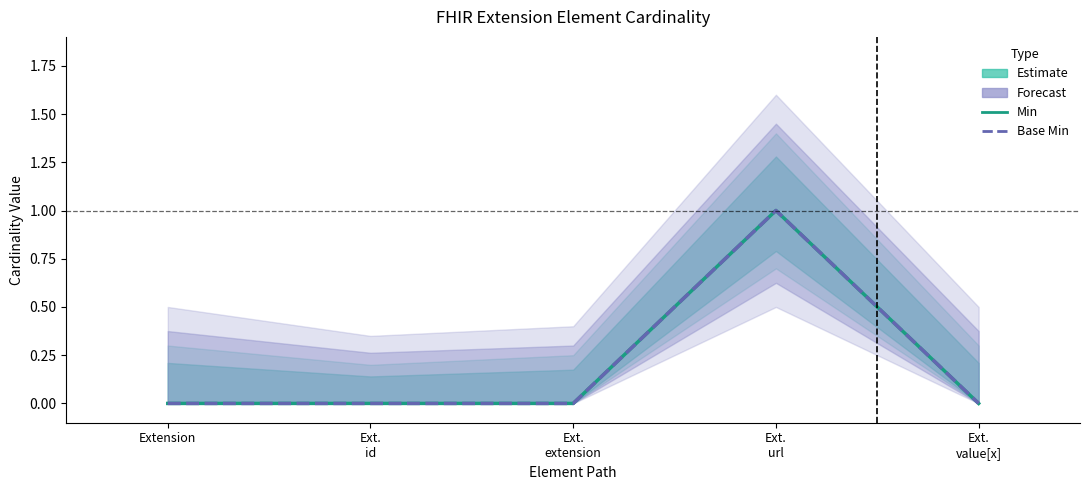

Is it true that Base Min (Forecast) equals 0 at Extension?

True